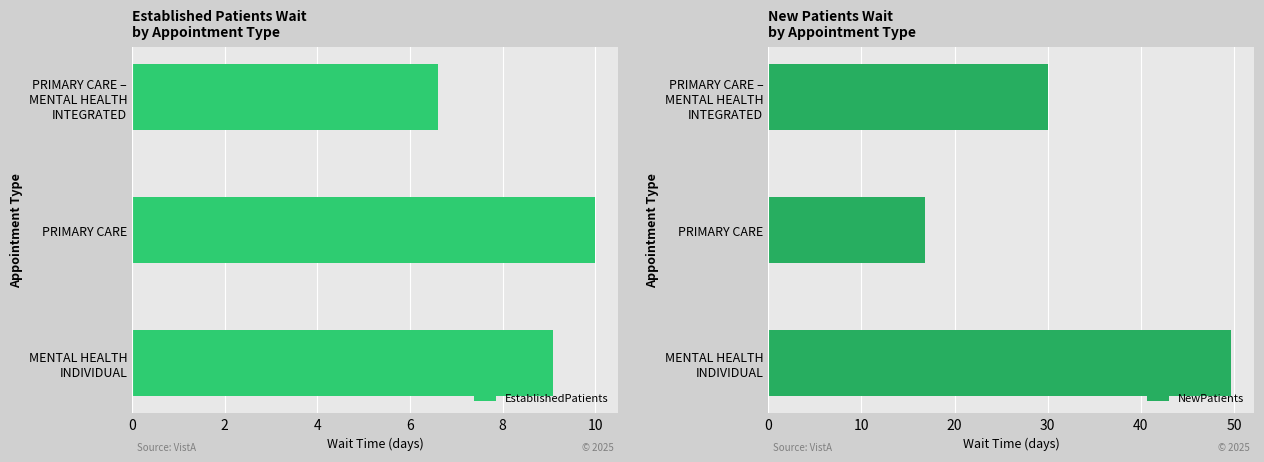

What is the minimum value for EstablishedPatients?

6.6